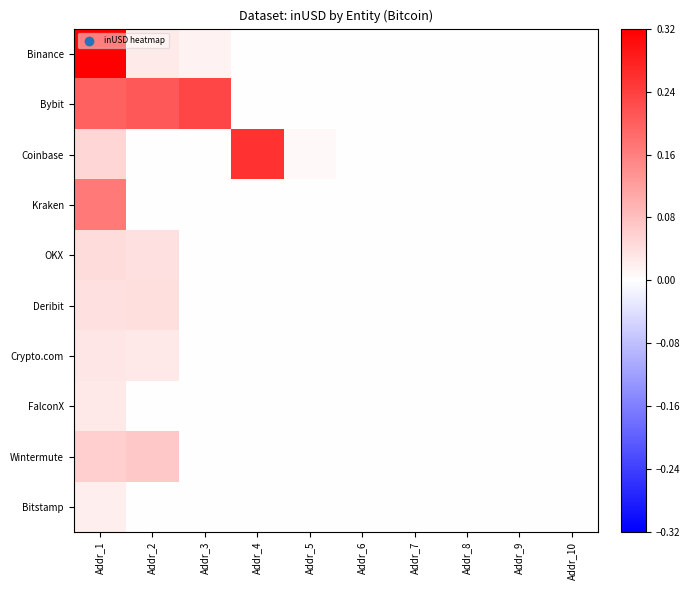

Rank the series at Addr_1 from lowest to highest value.

Bitstamp, FalconX, Crypto.com, Deribit, OKX, Coinbase, Wintermute, Kraken, Bybit, Binance